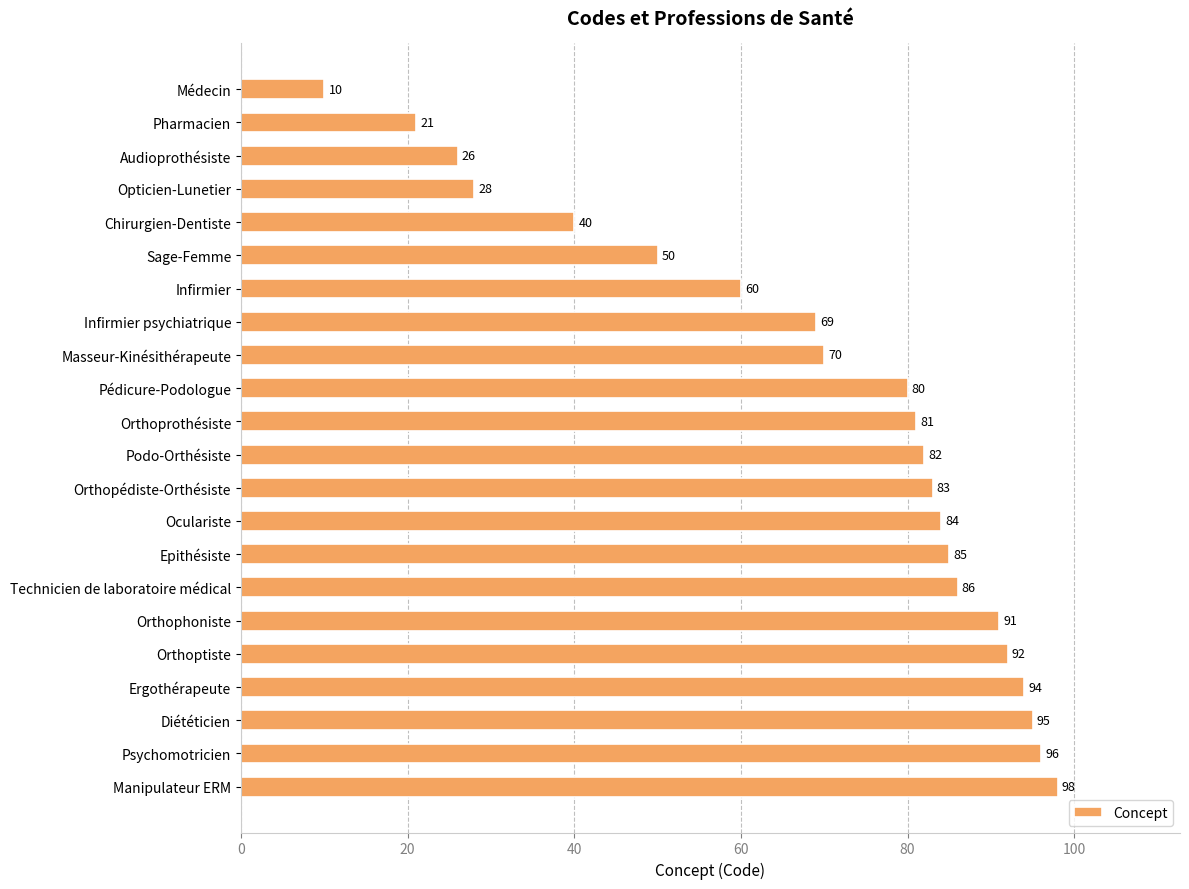

What is the average value?

69